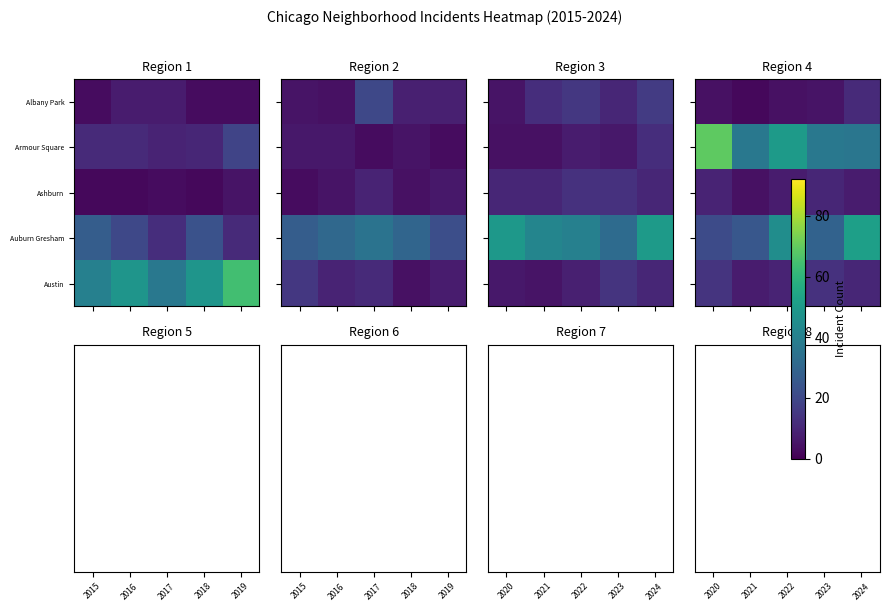

Read the Ashburn value at 2021.

4